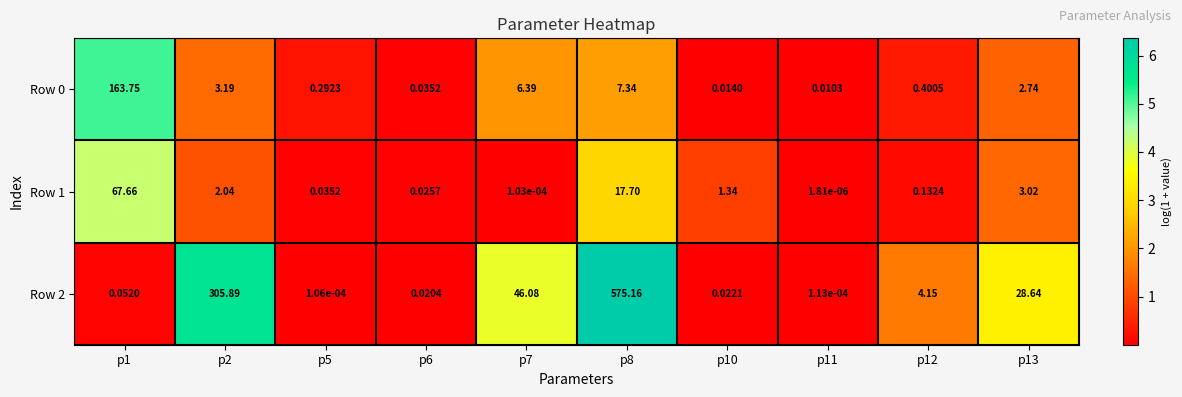

Is the value of Row 1 at p13 greater than the value of Row 2 at p2?

No